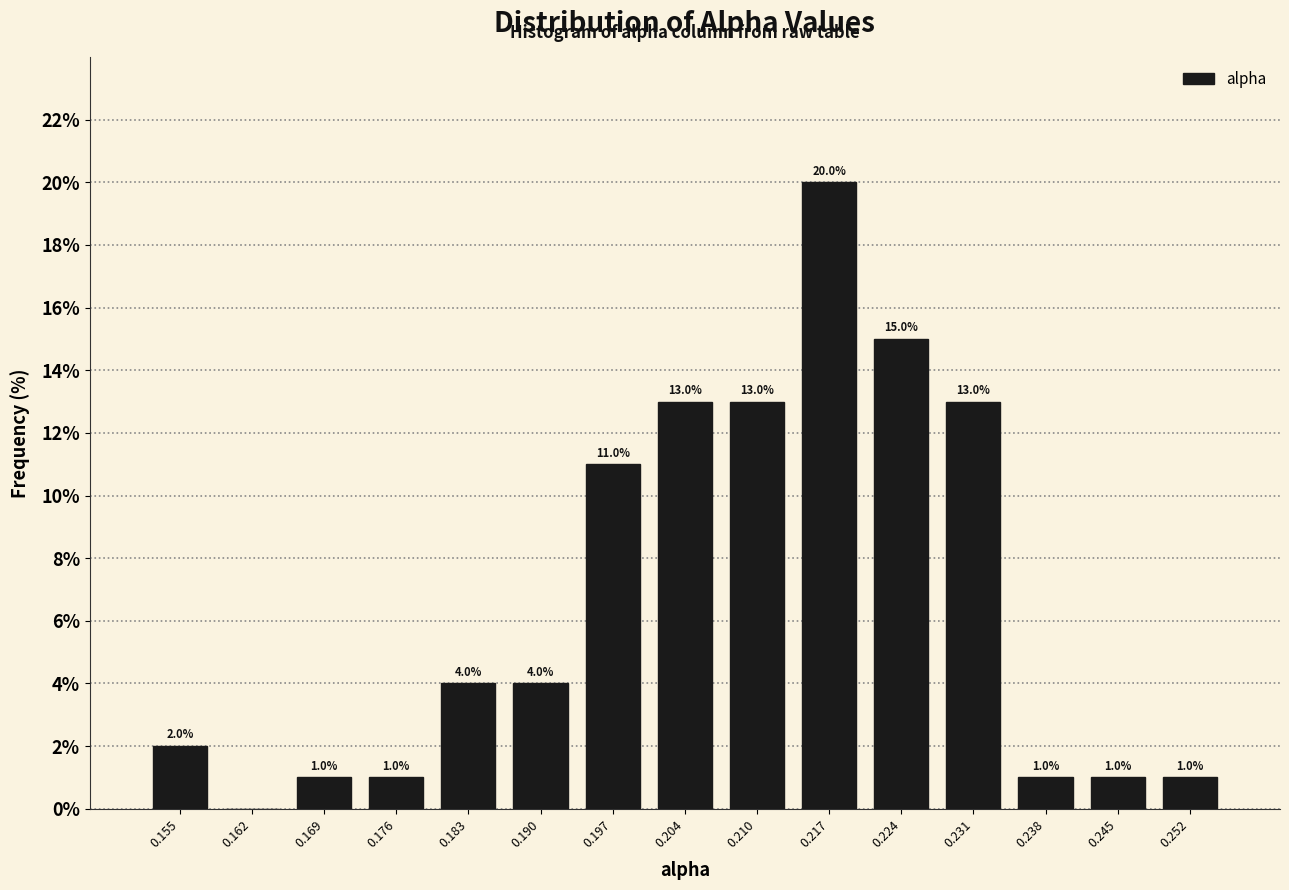

Which range on the x-axis has the tallest bar?

0.214 to 0.221